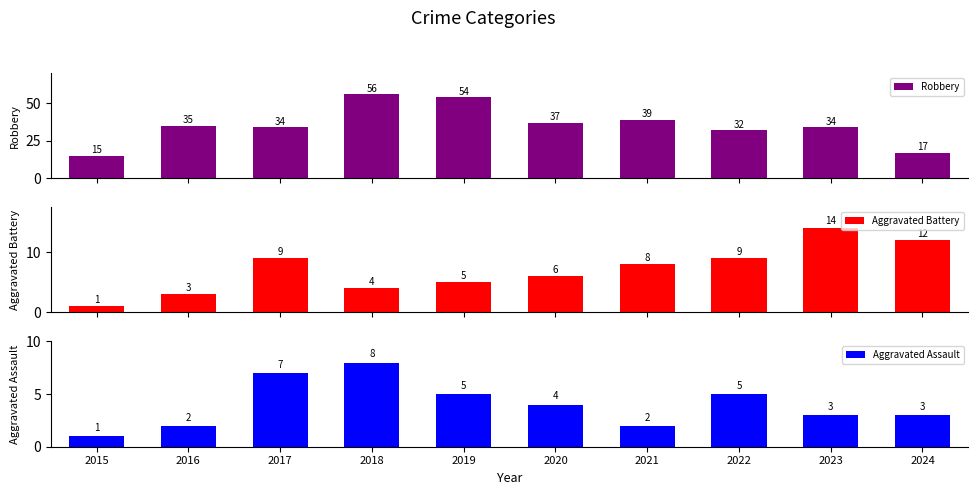

Where is Aggravated Battery nearest to the value 7?

2020